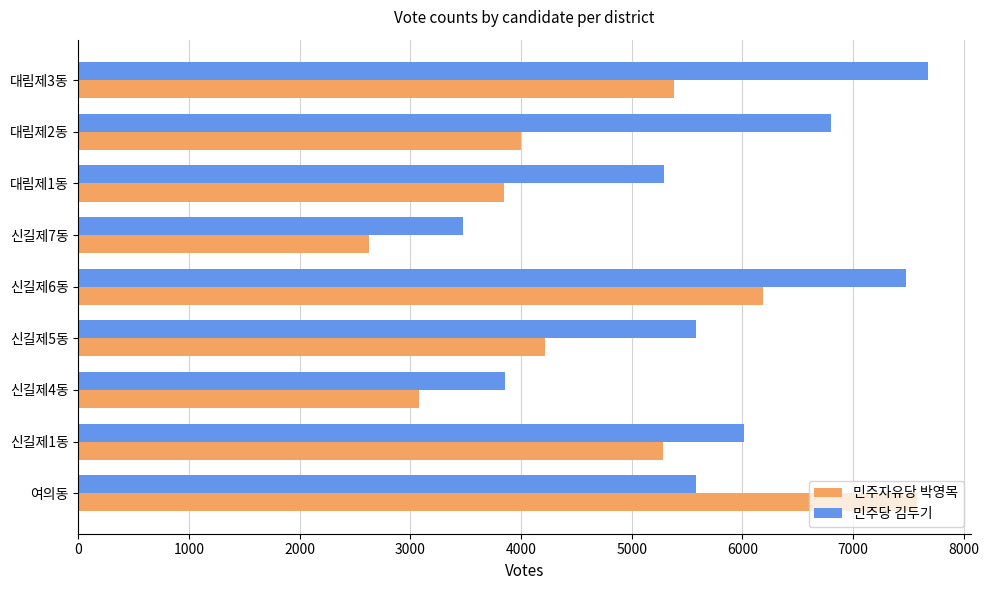

Rank the series by their average value, from highest to lowest.

민주당 김두기, 민주자유당 박영목